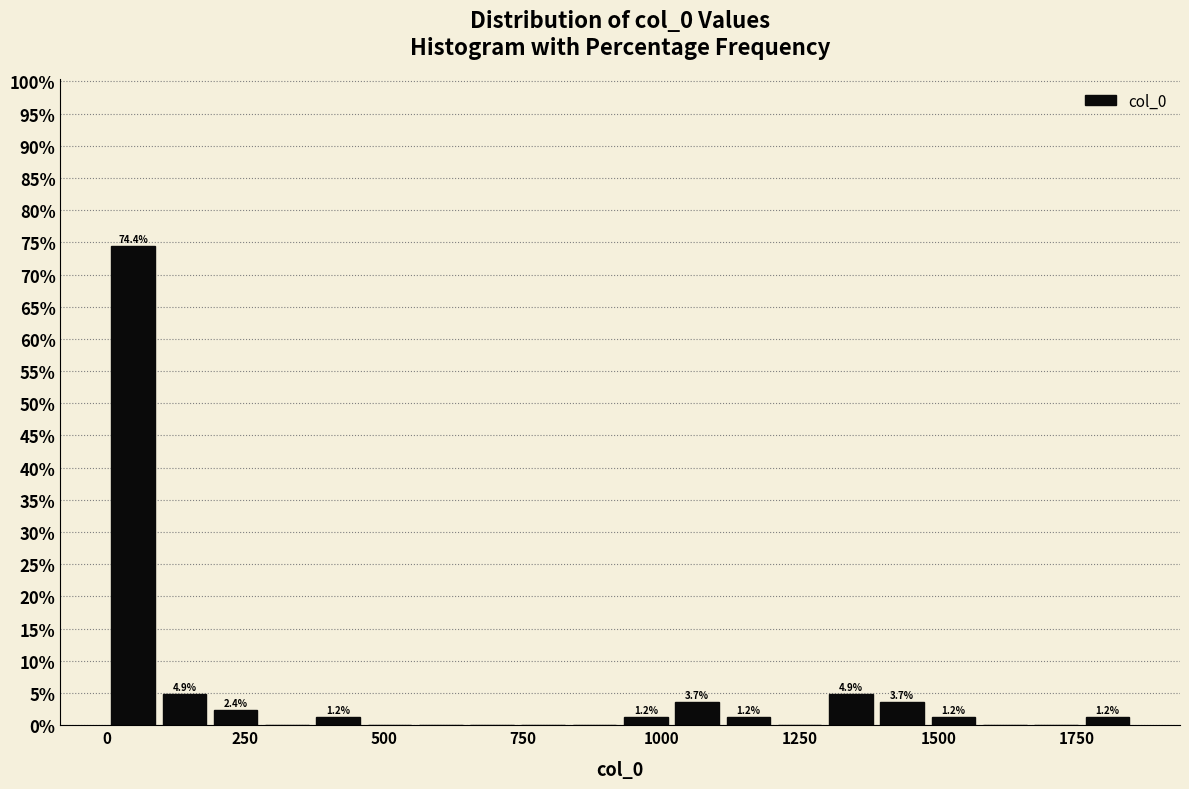

Around what value on the x-axis is the tallest bar? Give the approximate position of its centre, as read against the axis.

50